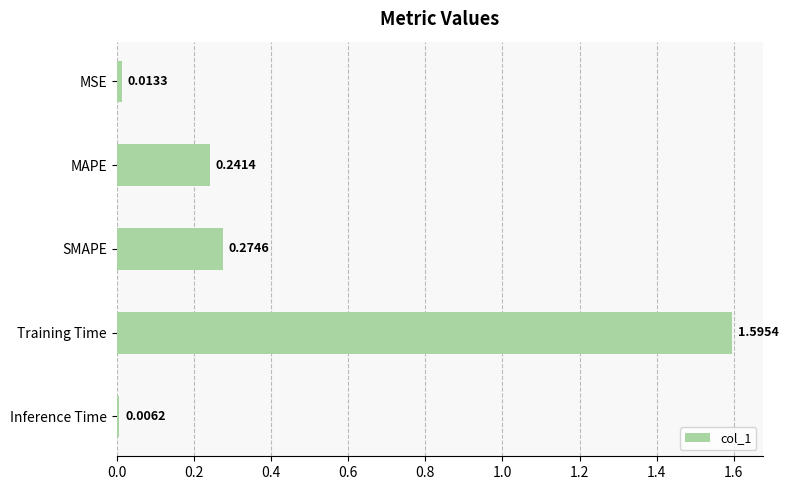

At which label is the value closest to 0?

Inference Time